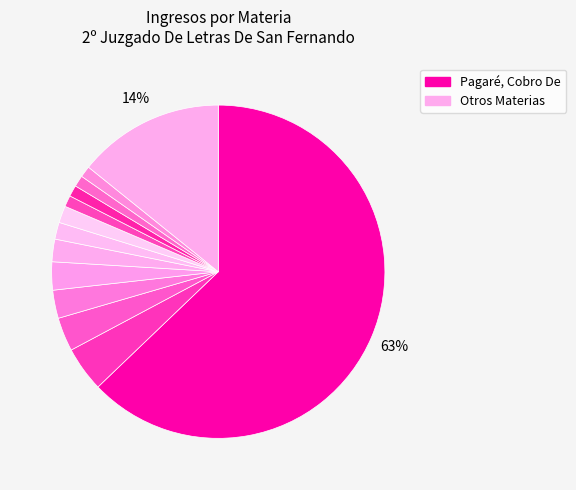

Count the number of slices in the pie.

13